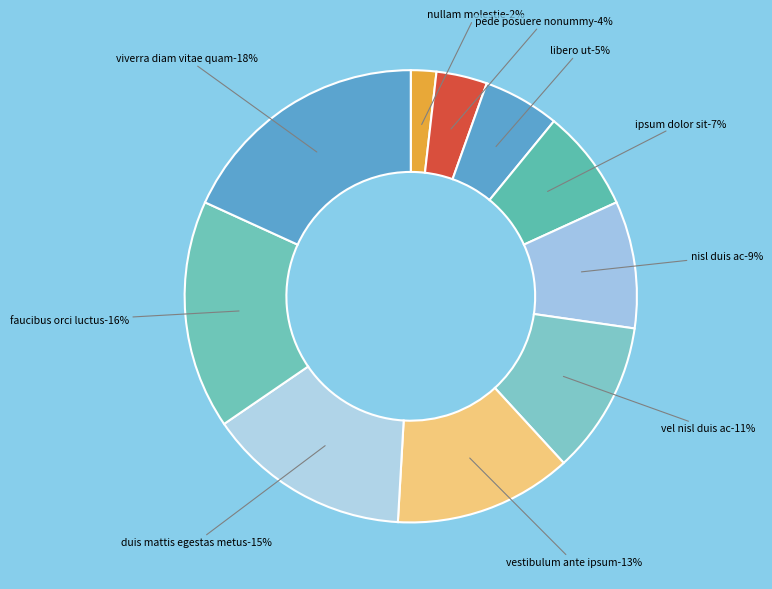

What percentage is the faucibus orci luctus slice, to the nearest percent?

16%